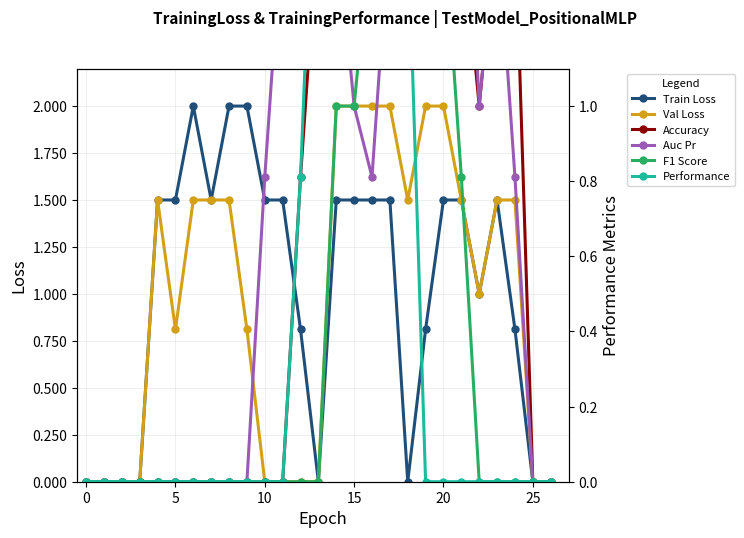

What are all the series names shown in the legend?

Train Loss, Val Loss, Accuracy, Auc Pr, F1 Score, Performance